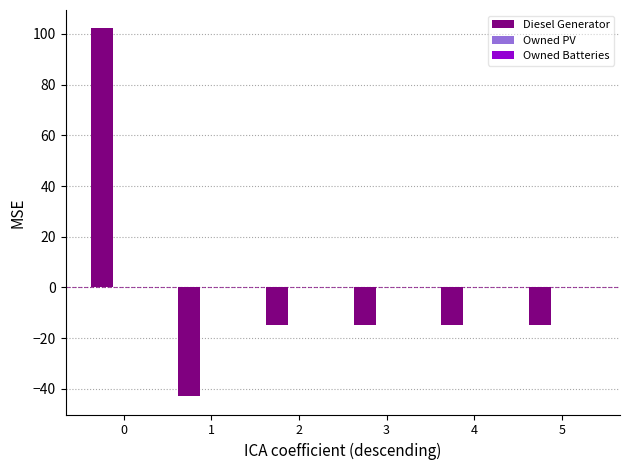

What is the sum of the Diesel Generator values at 2 and 1?

-57.7